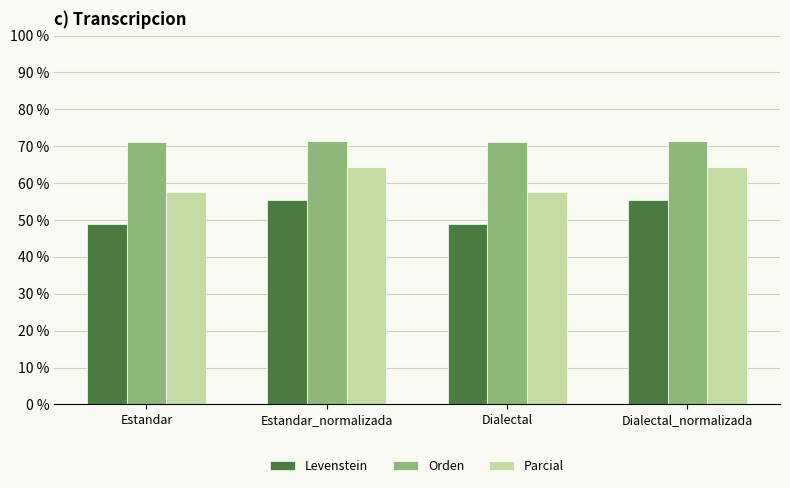

How many data points in Parcial are less than 64?

2